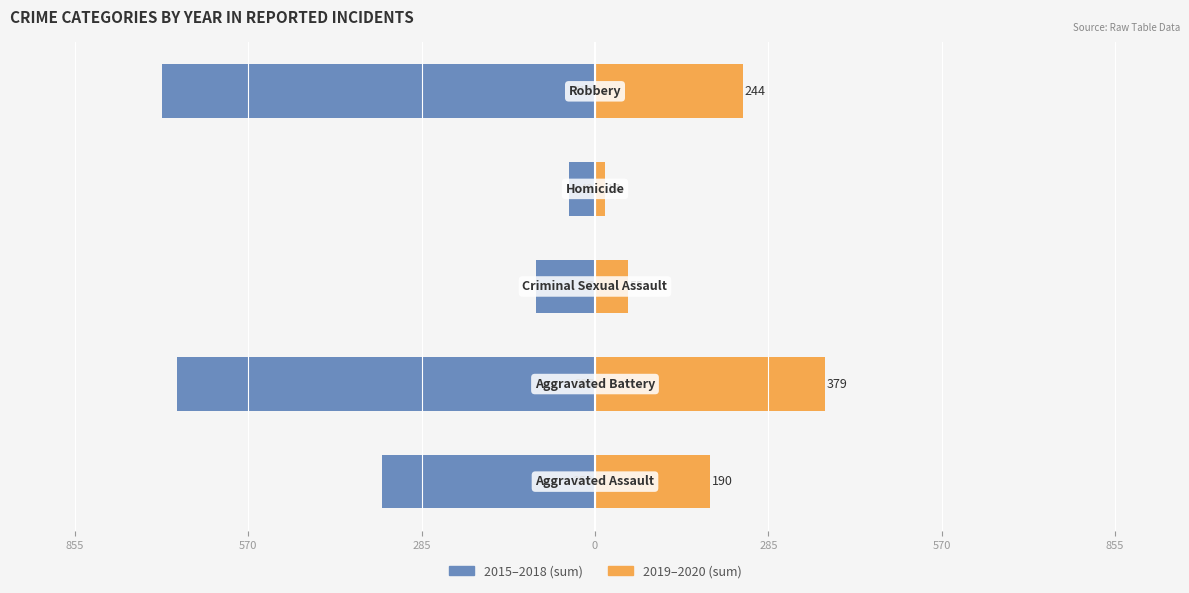

What value does the 2019–2020 (sum) series have at 285, to the nearest 10?

60